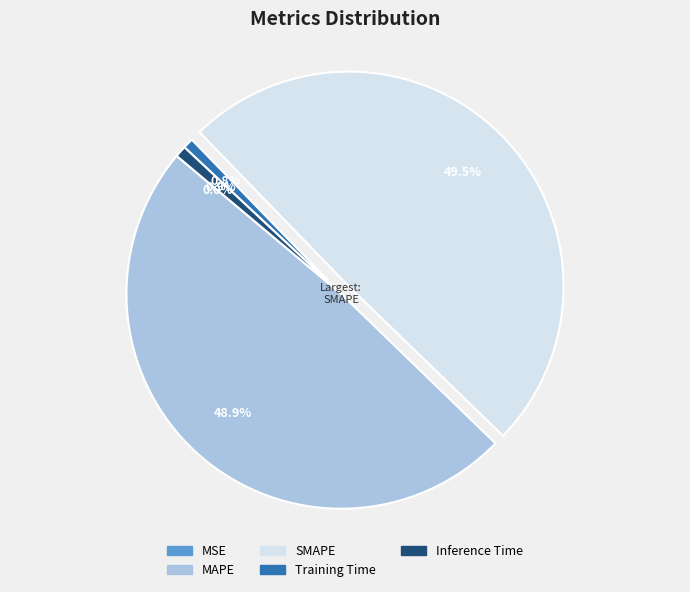

To the nearest percent, what is the combined percentage of SMAPE and Inference Time?

50%